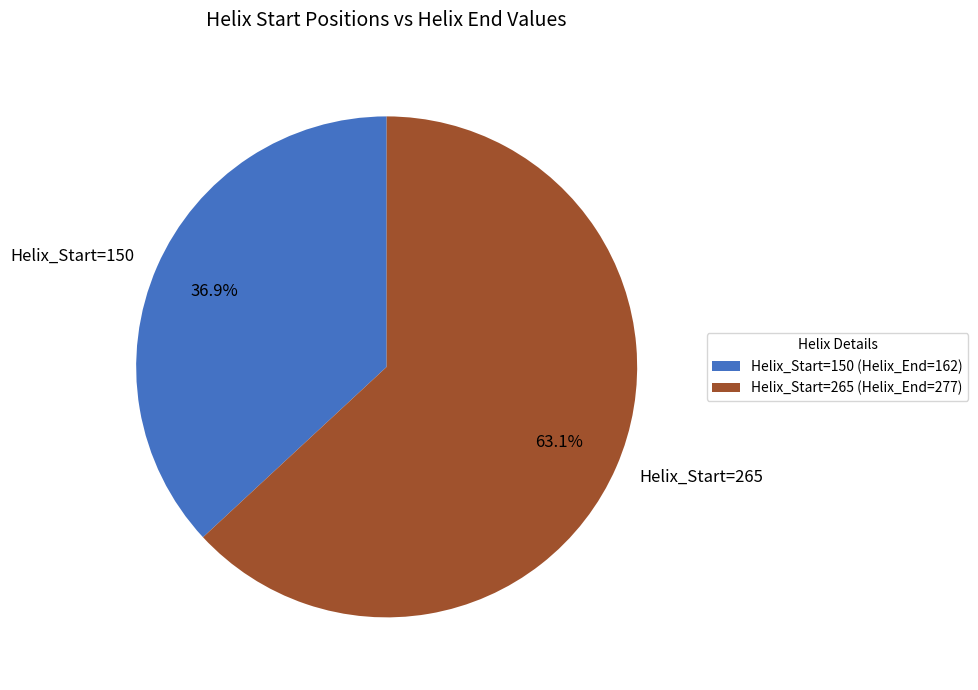

Between Helix_Start=265 and Helix_Start=150, which is larger?

Helix_Start=265